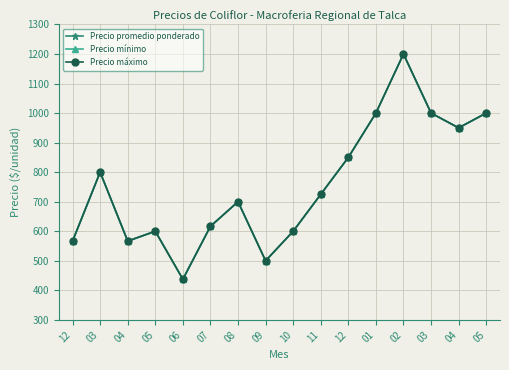

What is the minimum value for Precio máximo?

437.5